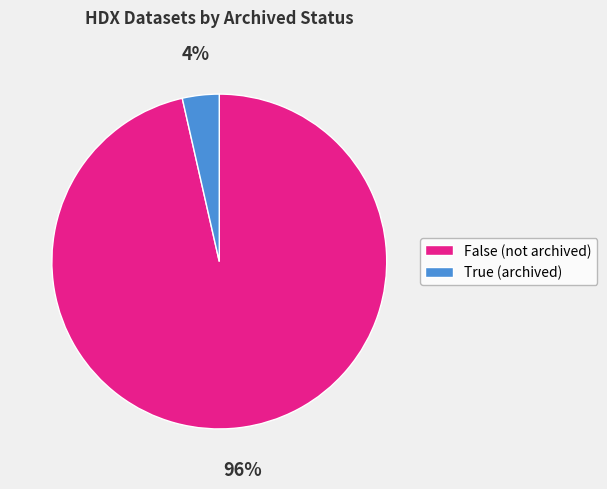

Which slice is the smallest?

True